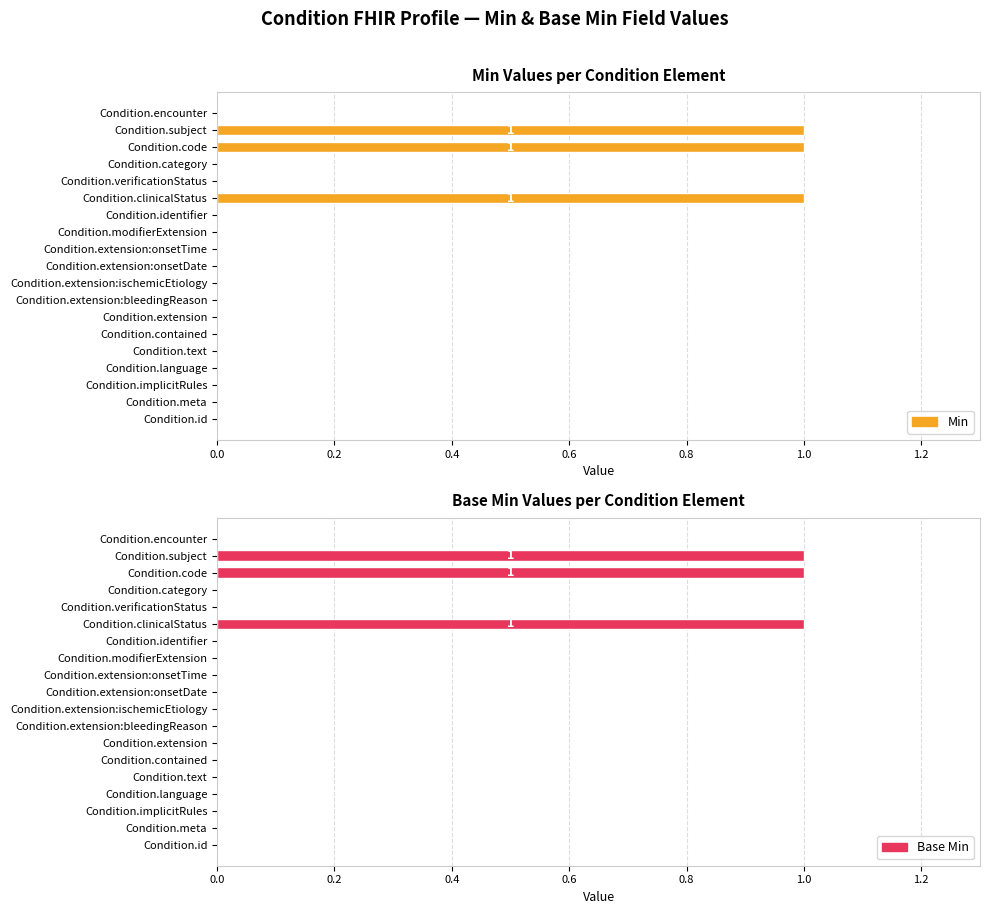

What are all the series names shown in the legend?

Min, Base Min